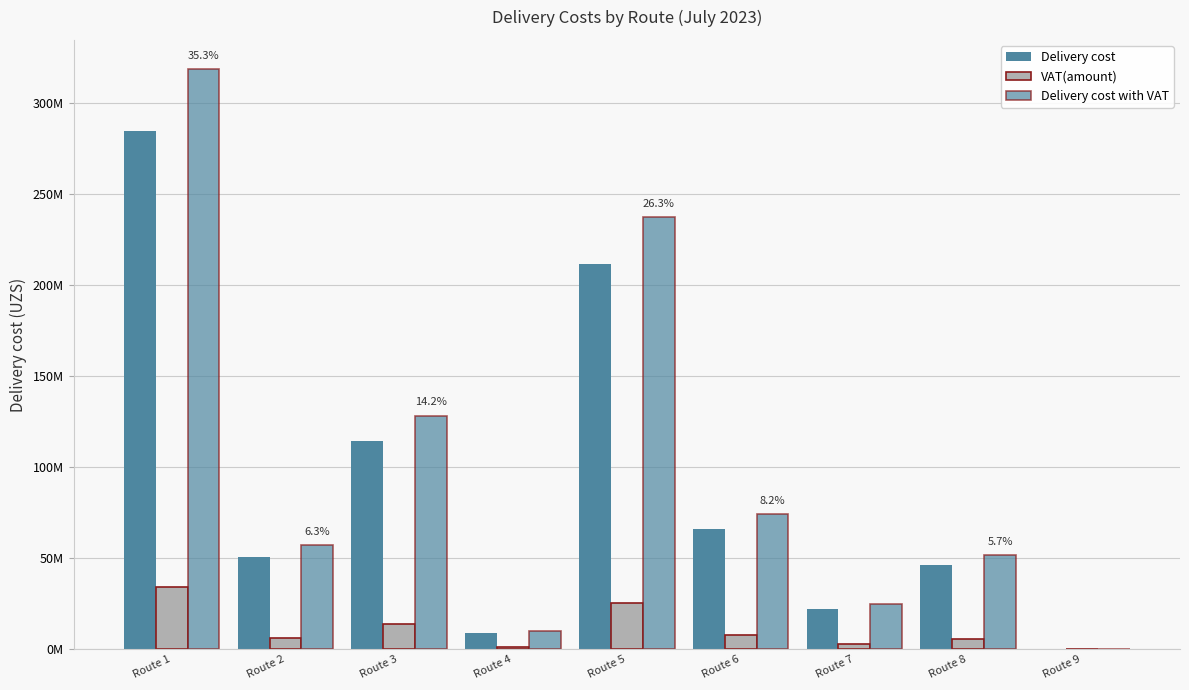

Are the bars grouped side by side (vs. stacked)?

Yes